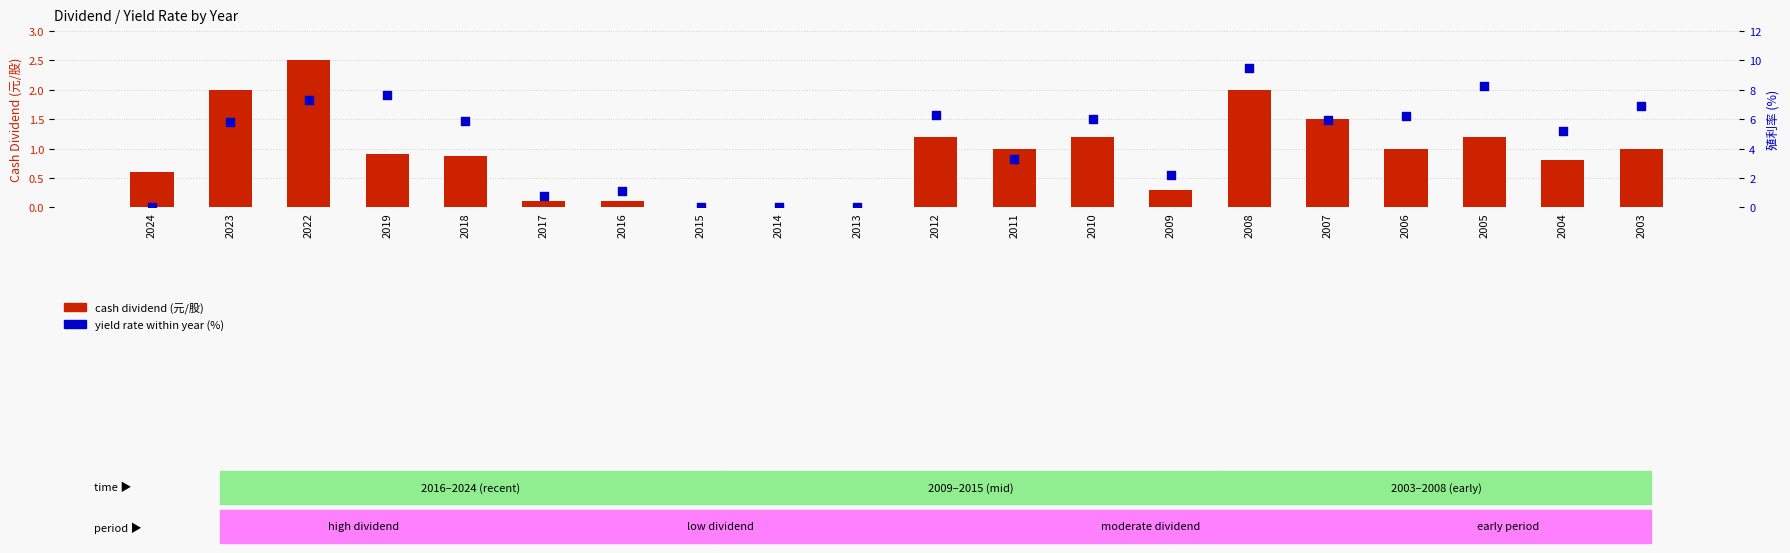

Which series has the widest spread of Y values?

yield rate (%)